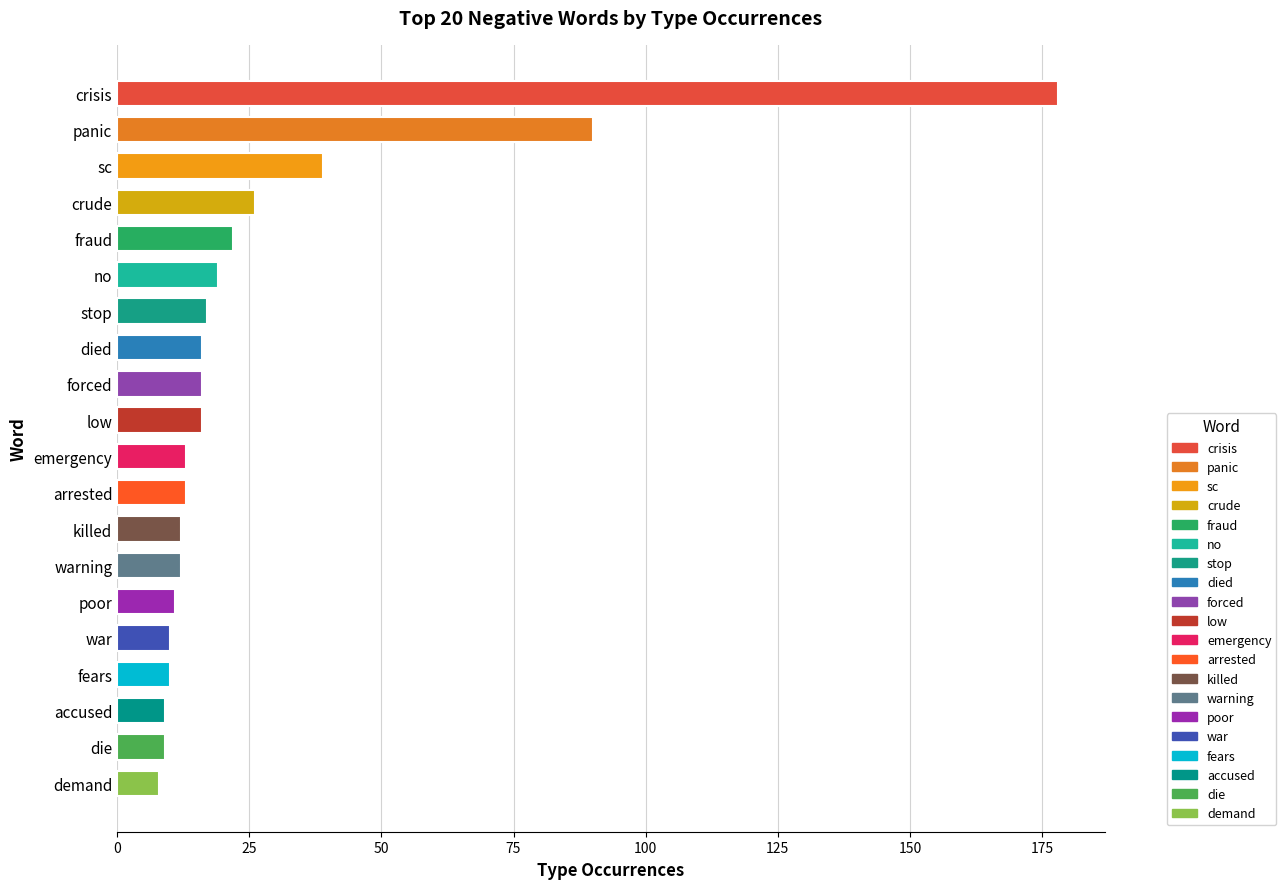

What is the value of the 3rd bar from the left?

39